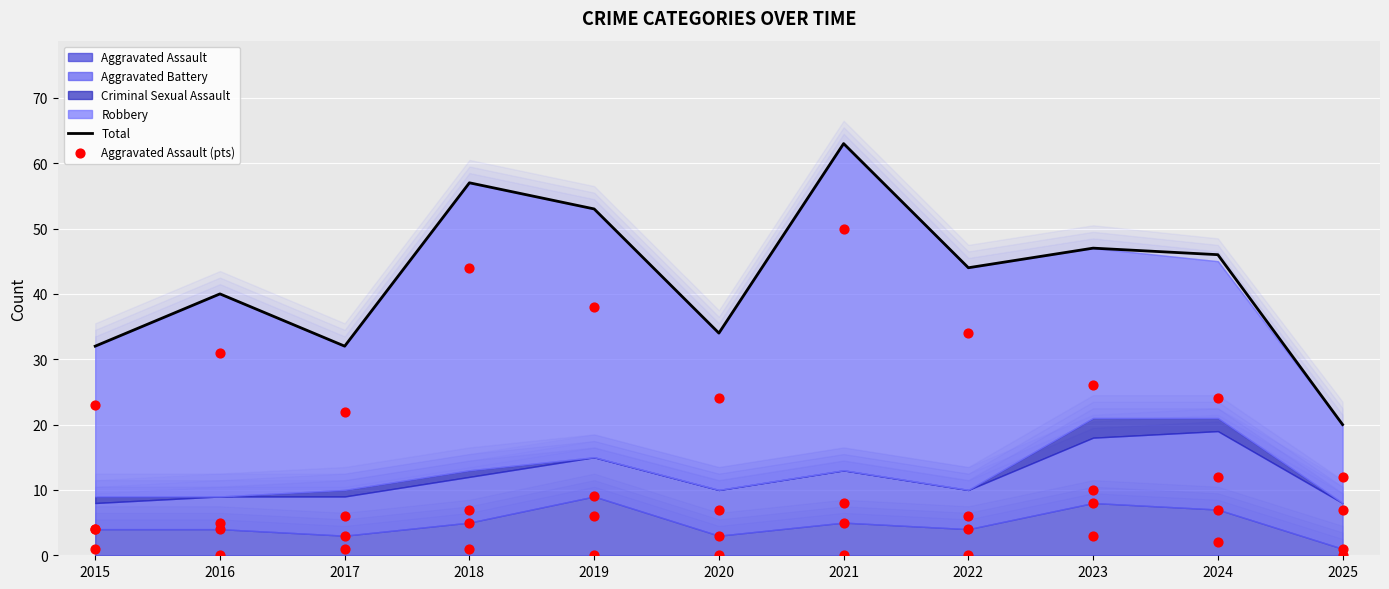

At how many categories does at least one series exceed 49?

3